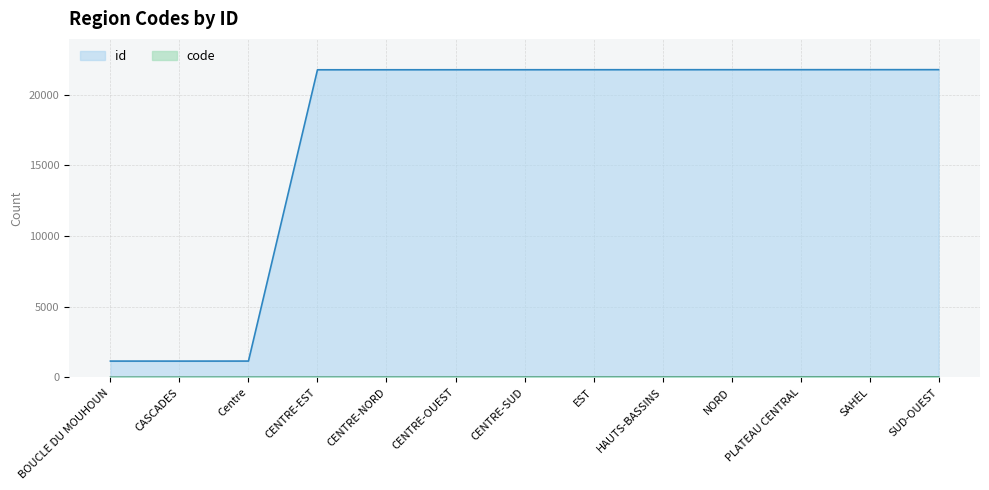

Which series has the largest range (max minus min)?

id